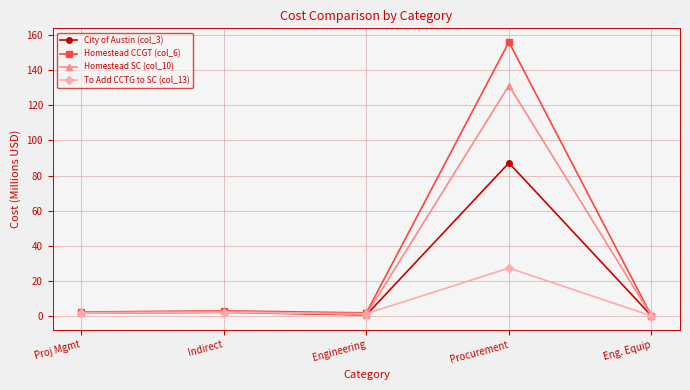

Rank the series by their maximum value, from highest to lowest.

Homestead CCGT (col_6), Homestead SC (col_10), City of Austin (col_3), To Add CCTG to SC (col_13)